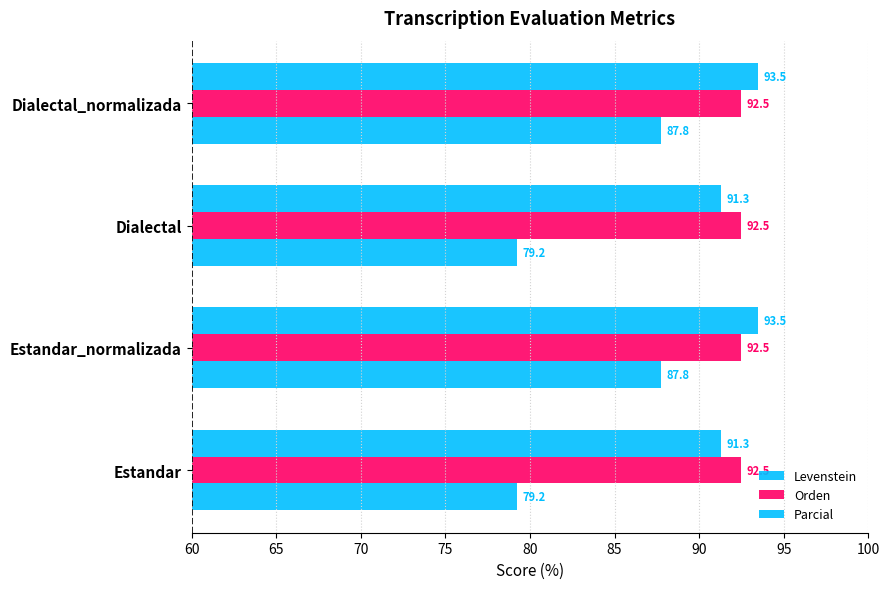

How many data points does each series have?

4